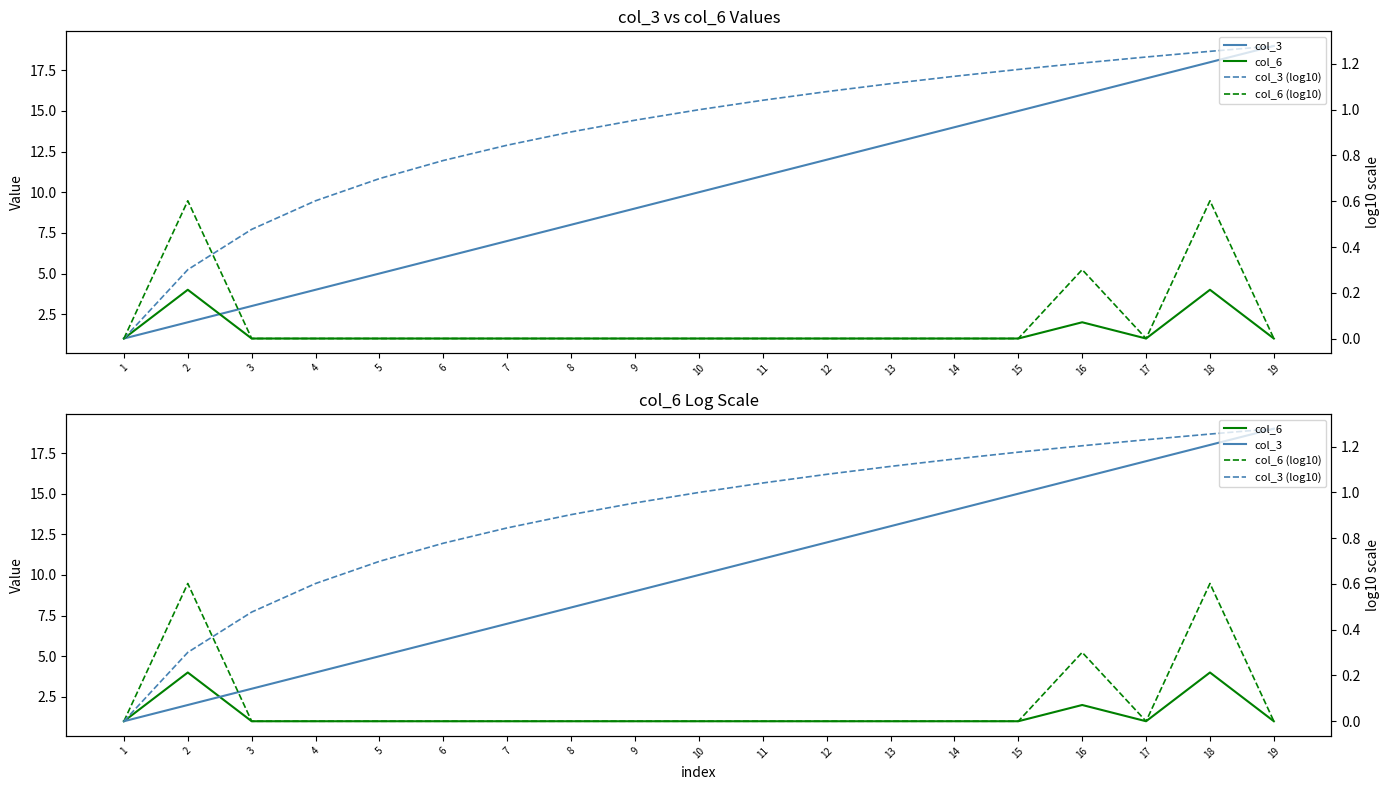

What is the total value across all series at 11?

13.0